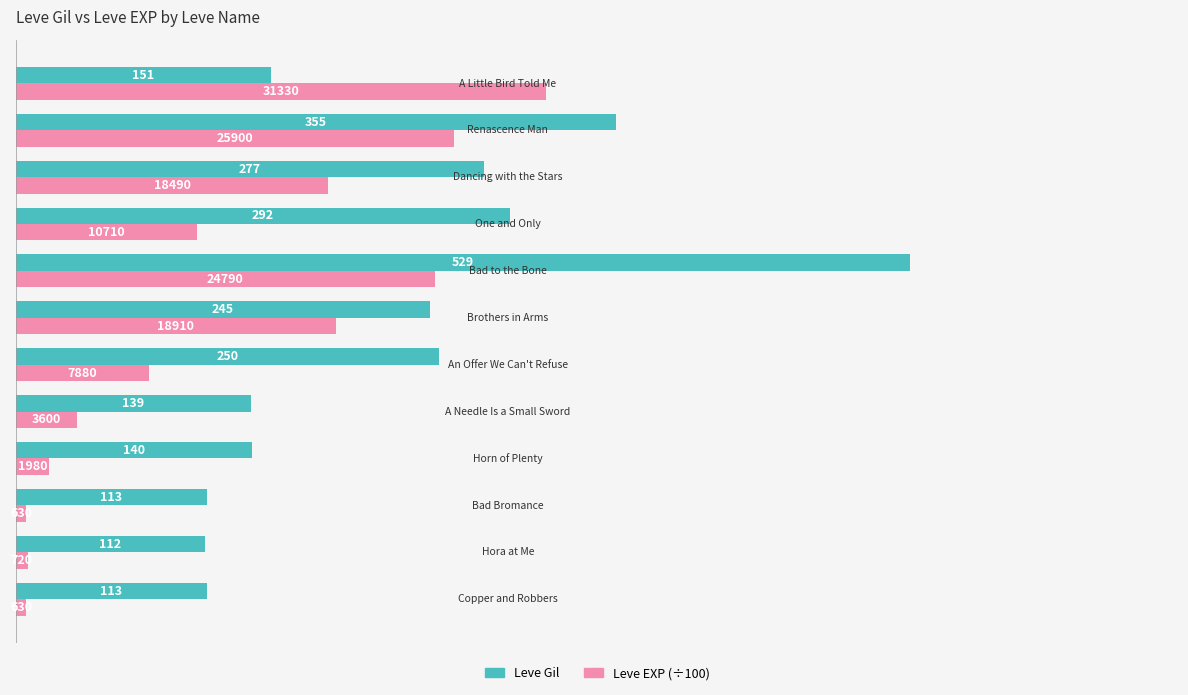

What is the greatest value displayed?

529.0